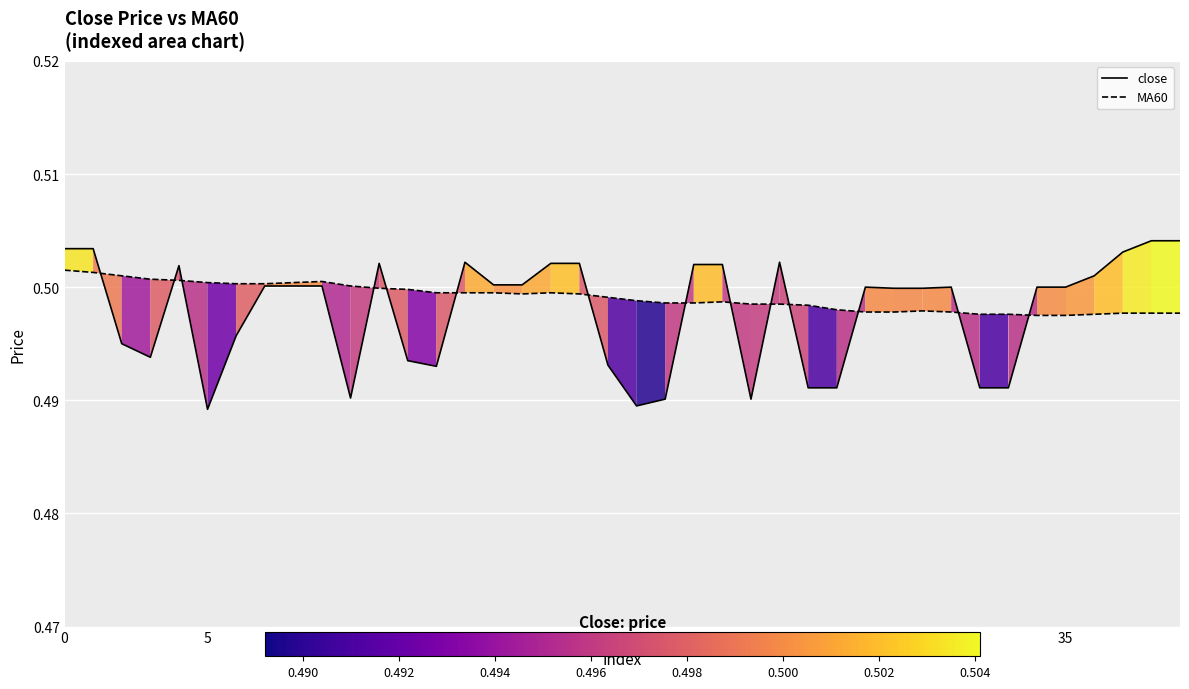

List the series in order of their peak value, highest first.

close, MA60